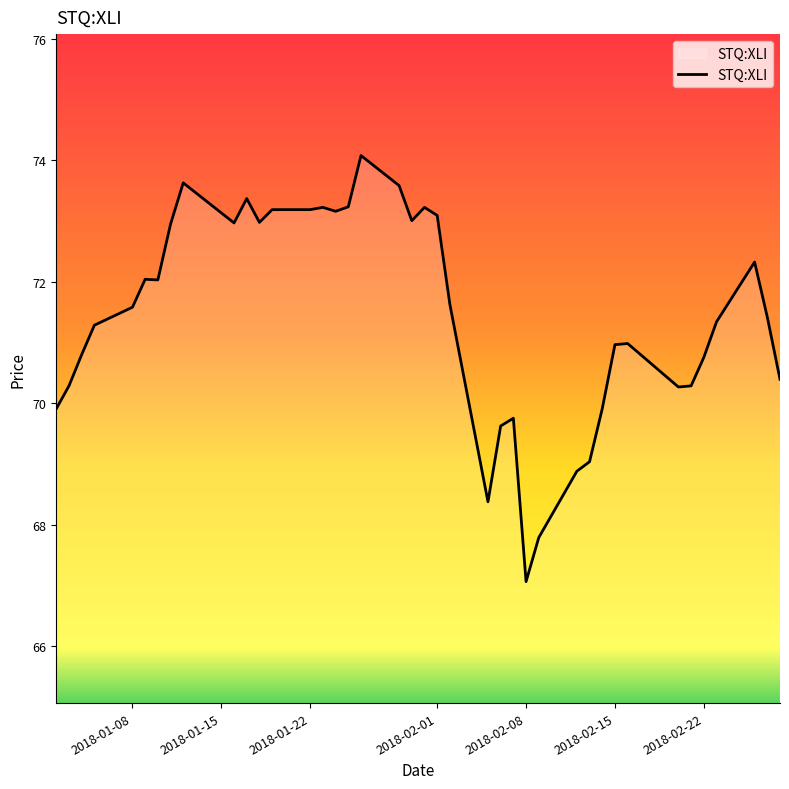

What is the maximum value shown in the chart?

74.1